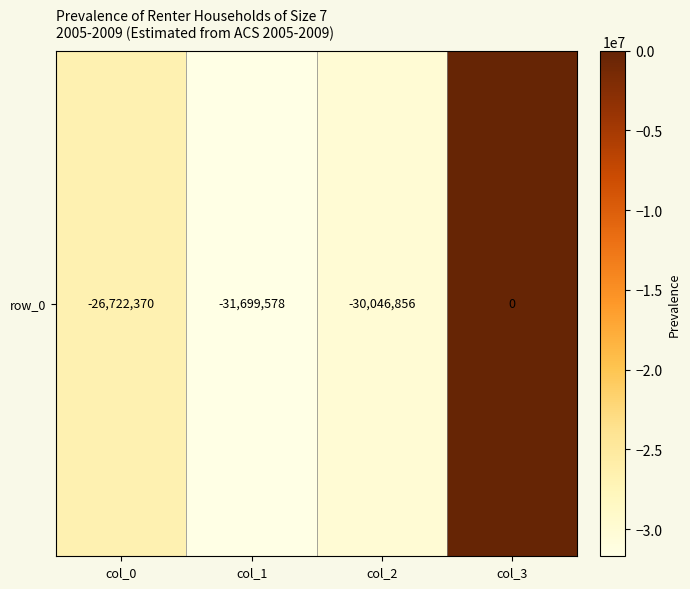

What is the smallest value displayed?

-31699578